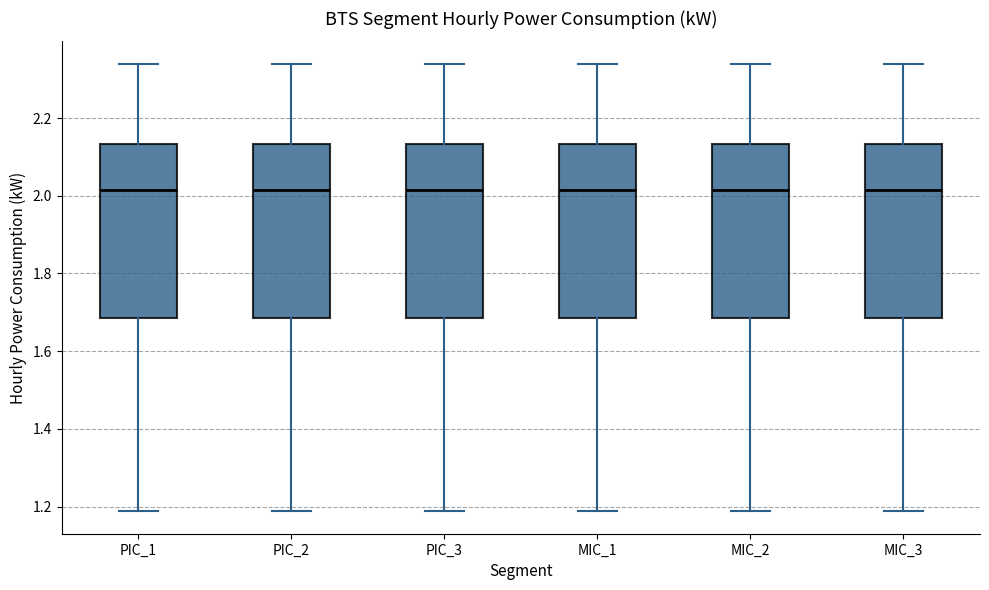

Reading left to right, read every box against the y-axis: the position of its median line, the range the box covers, and the ends of its whiskers. The values are not printed on the chart, so give them approximately, as read against the axis.

PIC_1: median 2.02, box 1.68 to 2.14, whiskers 1.18 to 2.34
PIC_2: median 2.02, box 1.68 to 2.14, whiskers 1.18 to 2.34
PIC_3: median 2.02, box 1.68 to 2.14, whiskers 1.18 to 2.34
MIC_1: median 2.02, box 1.68 to 2.14, whiskers 1.18 to 2.34
MIC_2: median 2.02, box 1.68 to 2.14, whiskers 1.18 to 2.34
MIC_3: median 2.02, box 1.68 to 2.14, whiskers 1.18 to 2.34